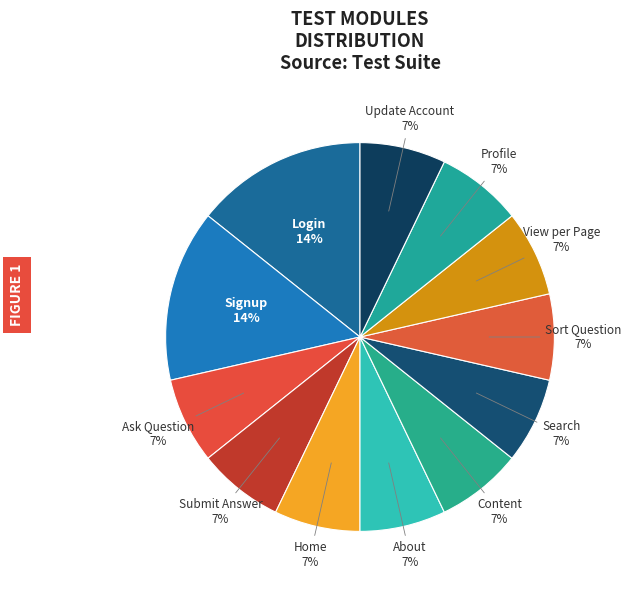

To the nearest percent, what portion does Content represent?

7%